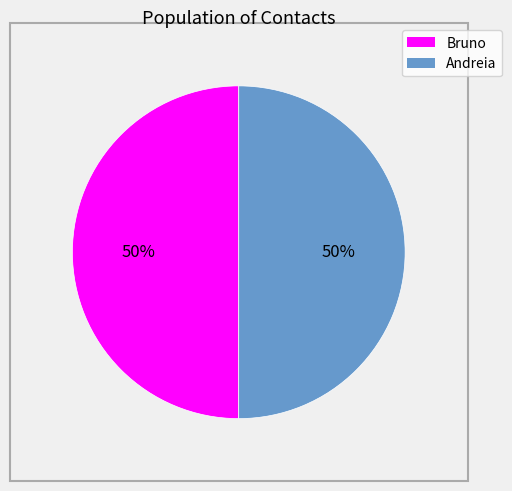

What is the ratio of the value at Andreia to the value at Bruno?

1.0